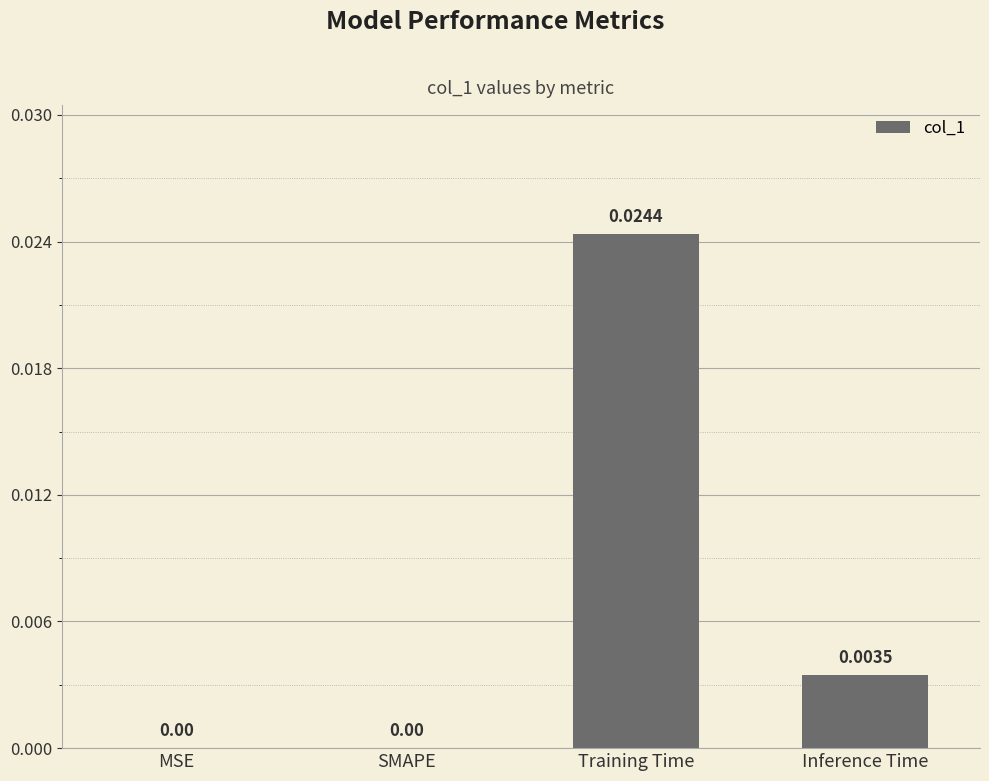

At which category does the chart reach its peak across all series?

Training Time